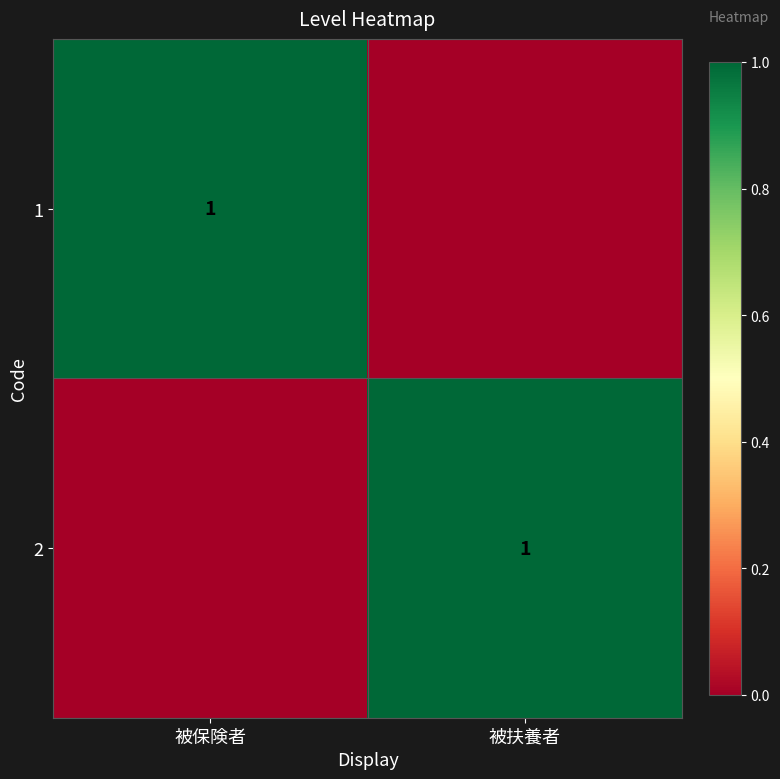

Is it true that 2 equals 2 at 被扶養者?

False